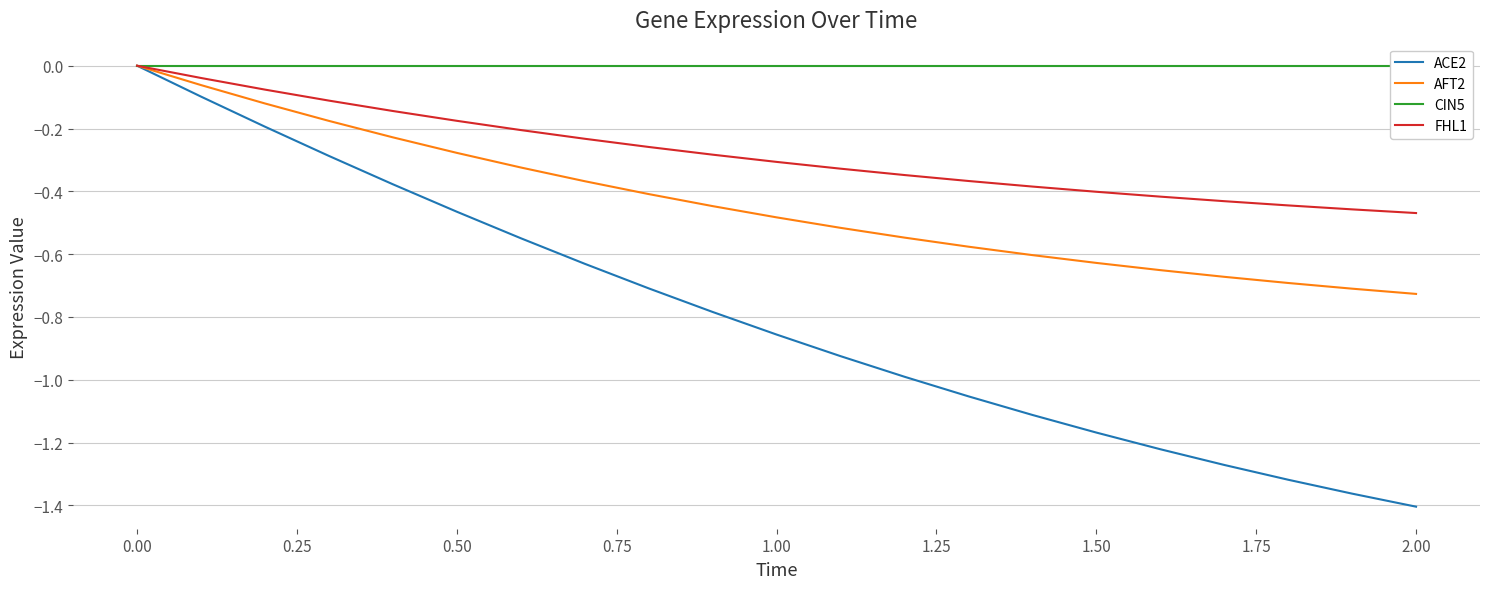

What is the average value of the FHL1 series?

-0.3